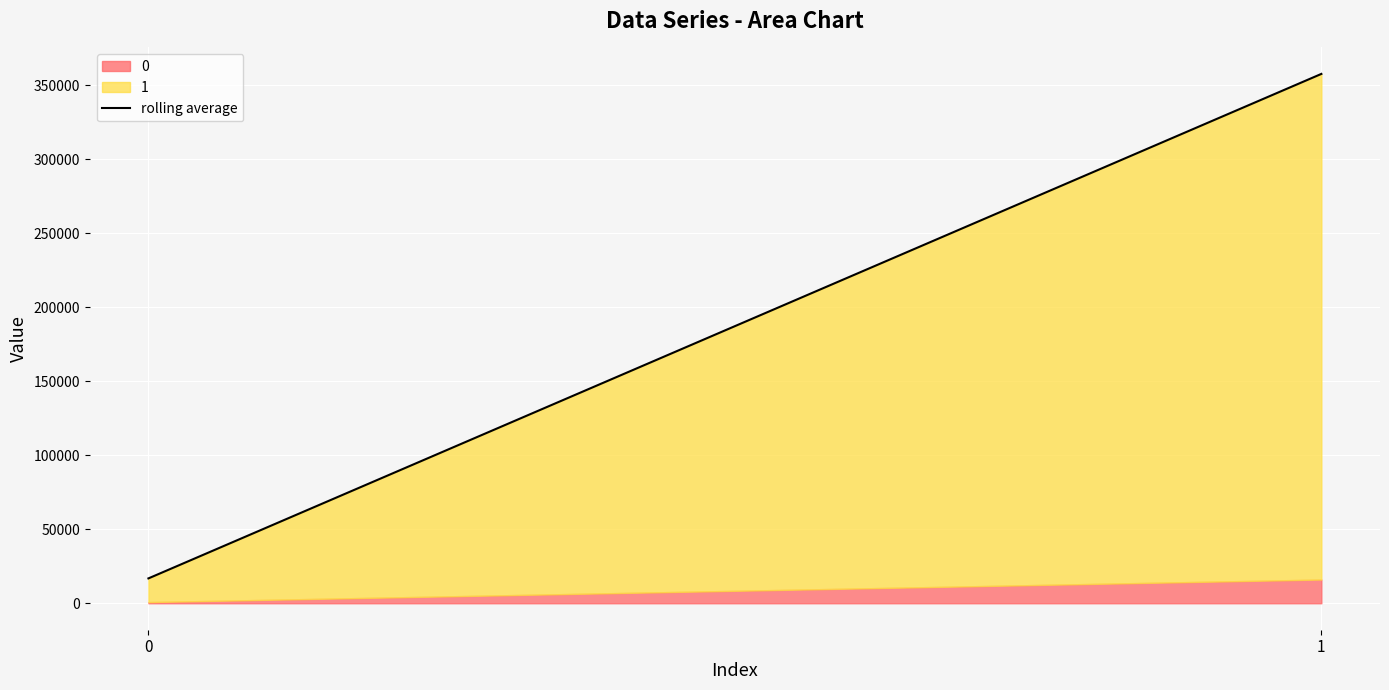

Rank the categories by value from highest to lowest.

1, 0